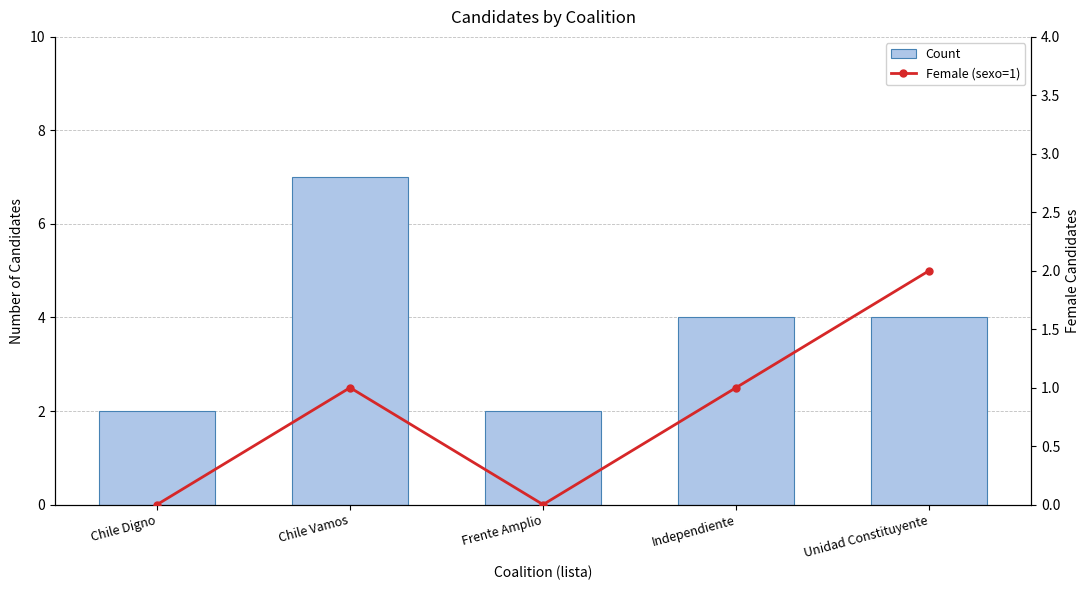

What is the average value of the Female (sexo=1) series?

1